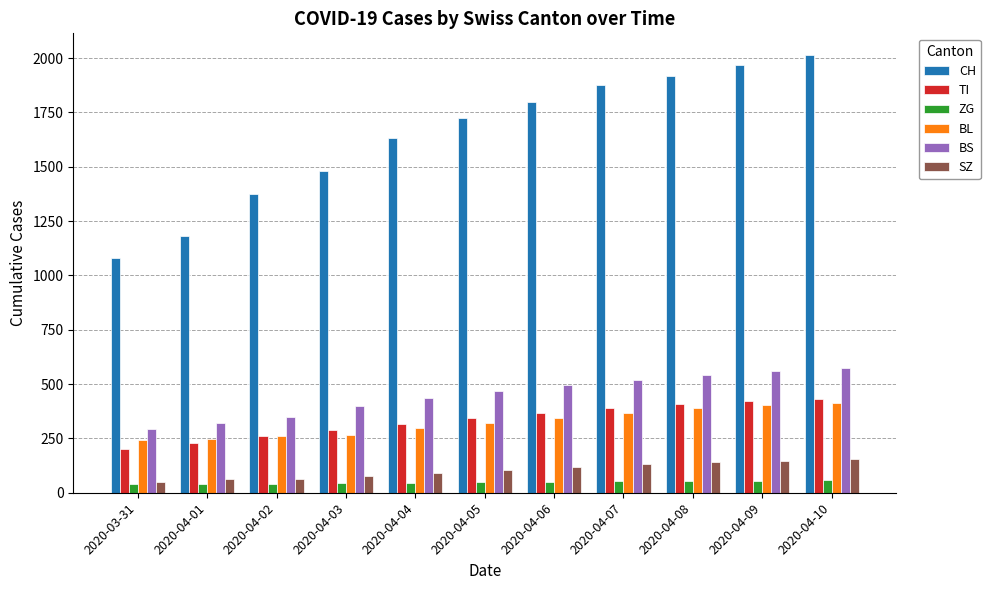

What is the average value of the ZG series?

48